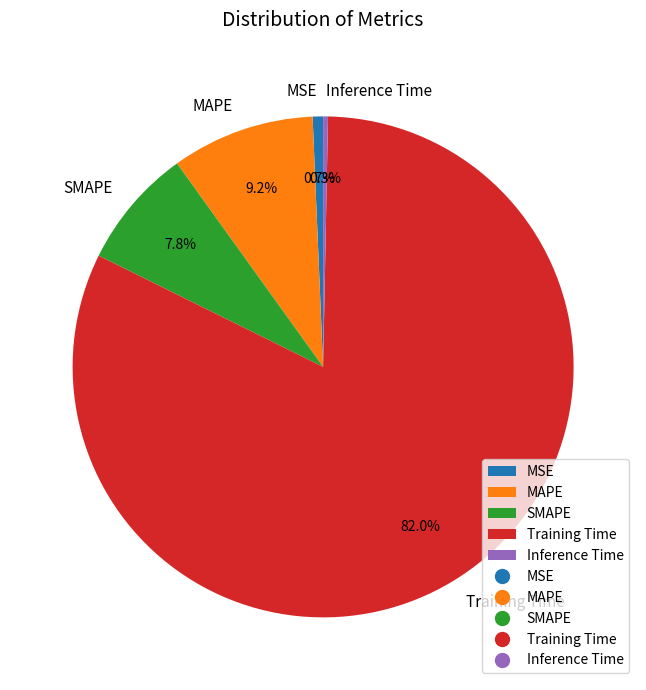

Combined, what portion of the pie is MSE and Training Time?

82.7%